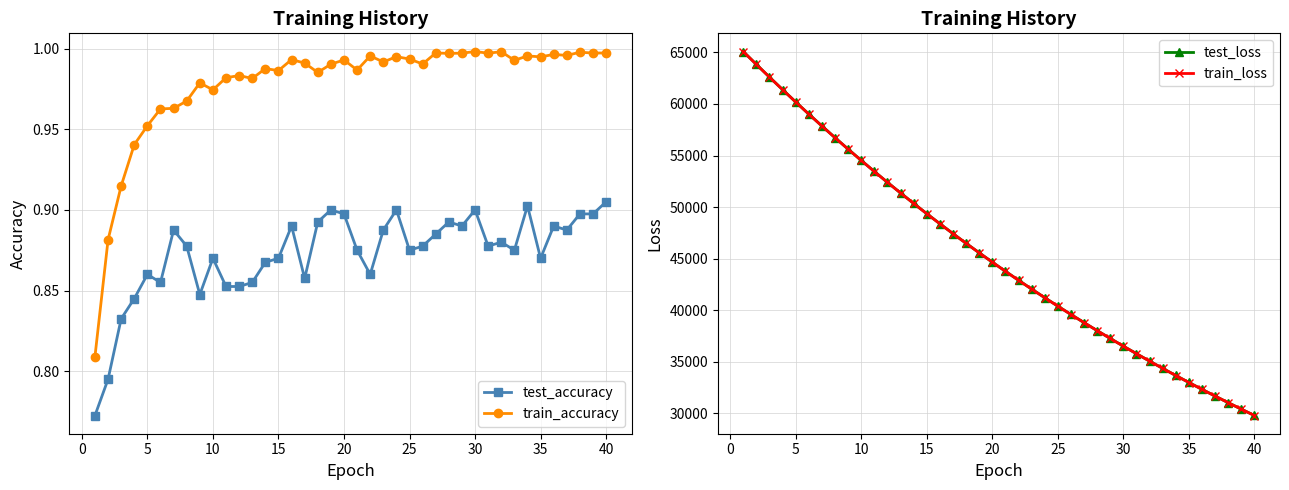

True or false: test_accuracy has more than 0 interior local peaks.

True